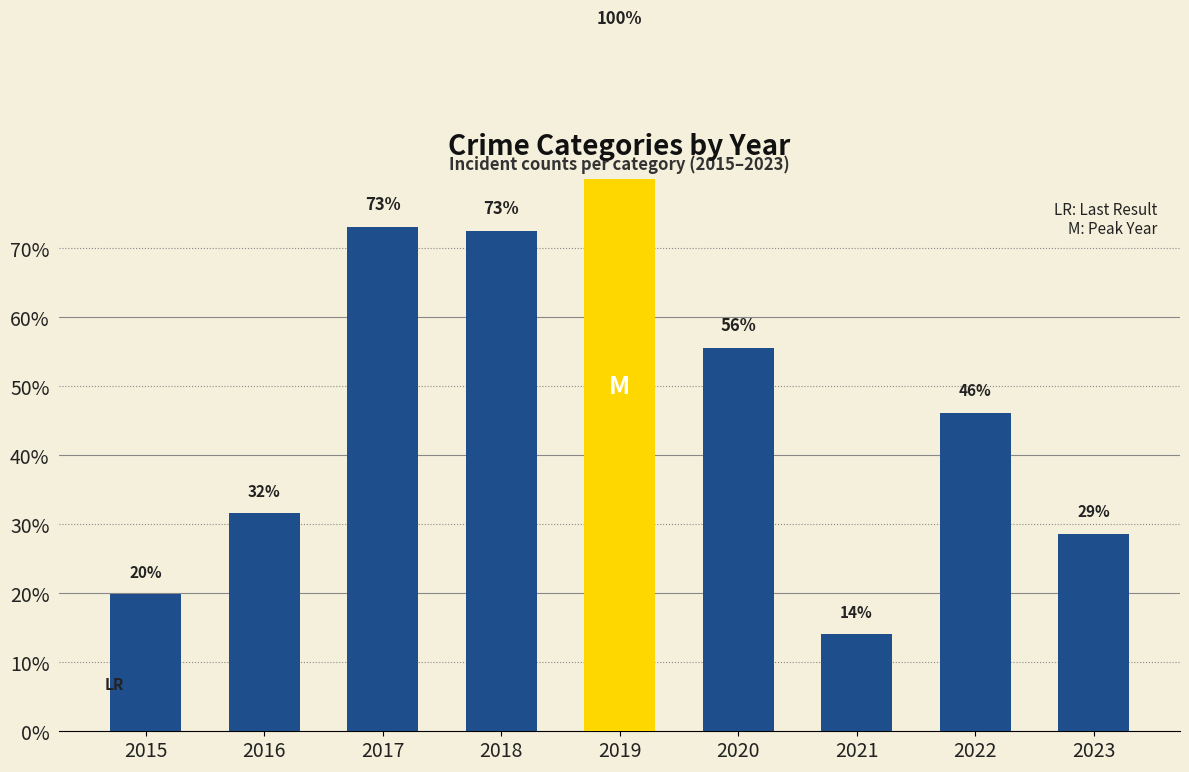

The chart shows a value of 124 at 2018. True or false?

True